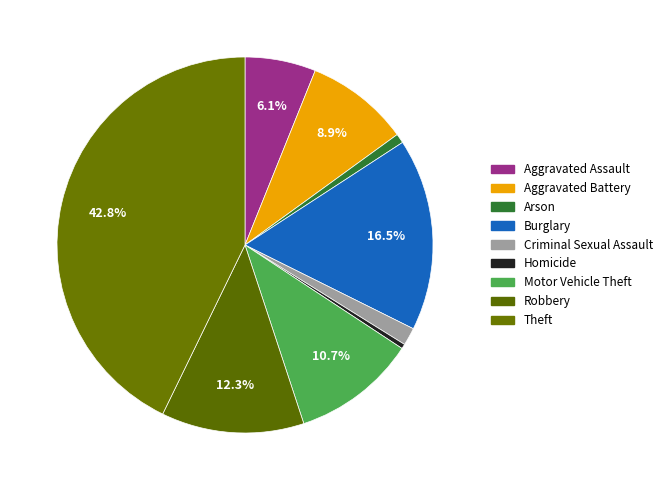

How many slices are in this pie chart?

9